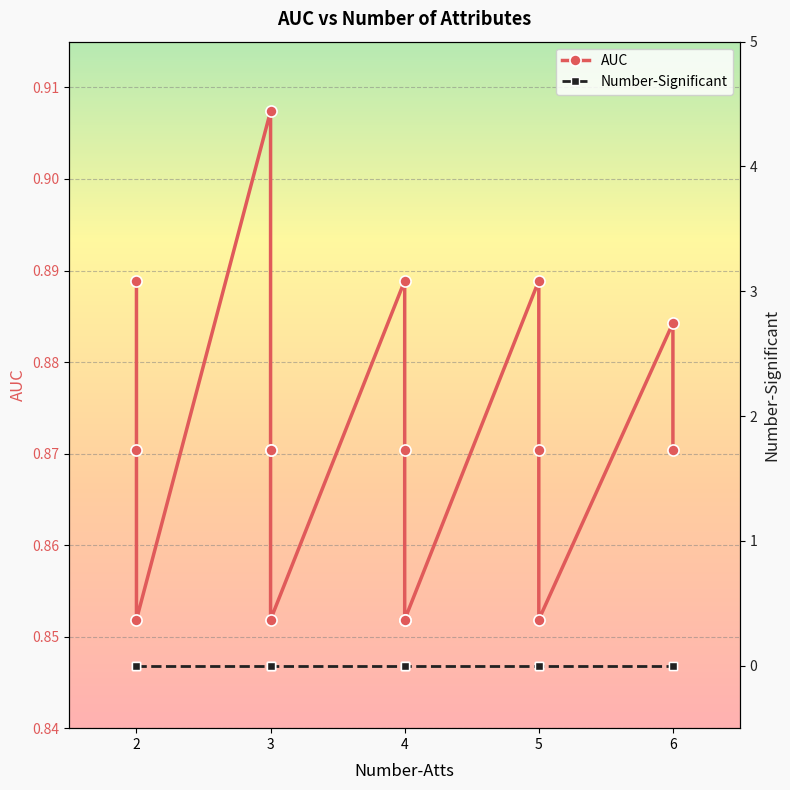

What is the approximate value of AUC at 3?

0.9